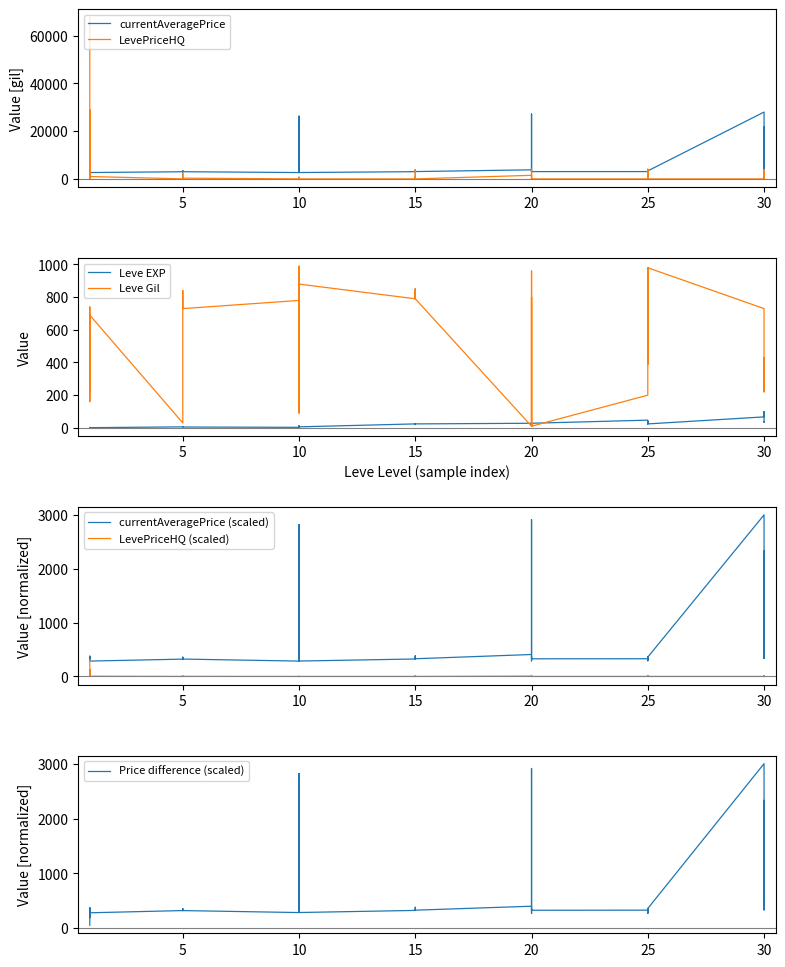

What is the greatest value displayed?

67666